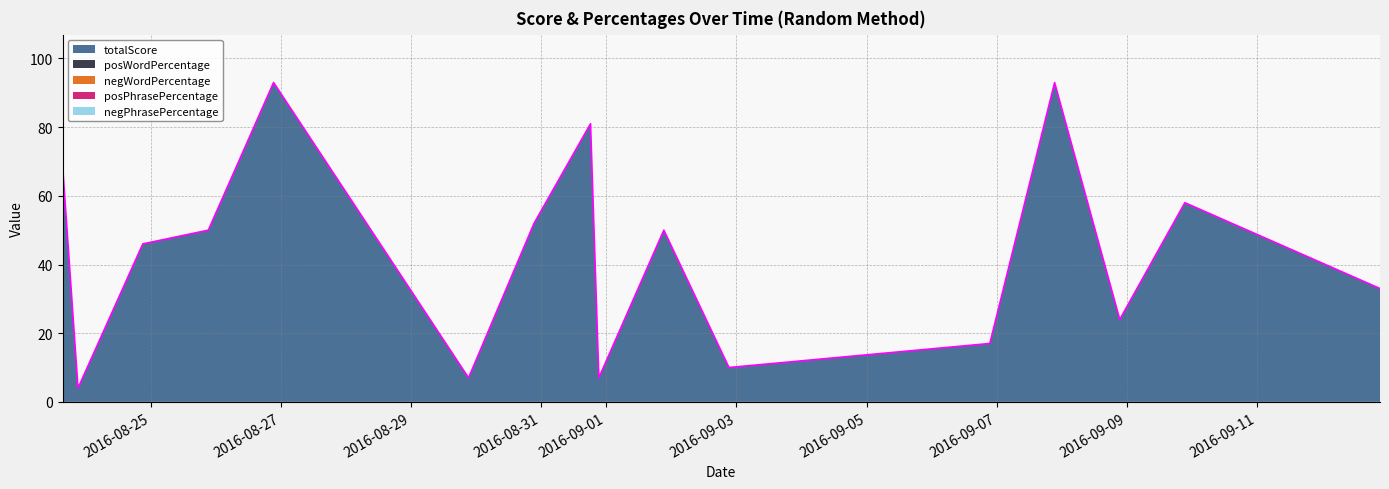

The negPhrasePercentage series shows 0 at 2016-09-08 21:17:27. True or false?

True